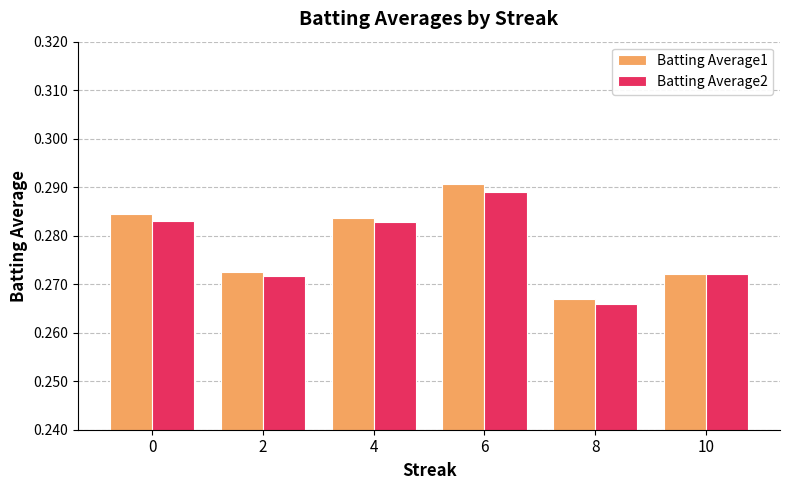

How many Batting Average1 values are between 0 and 1?

6